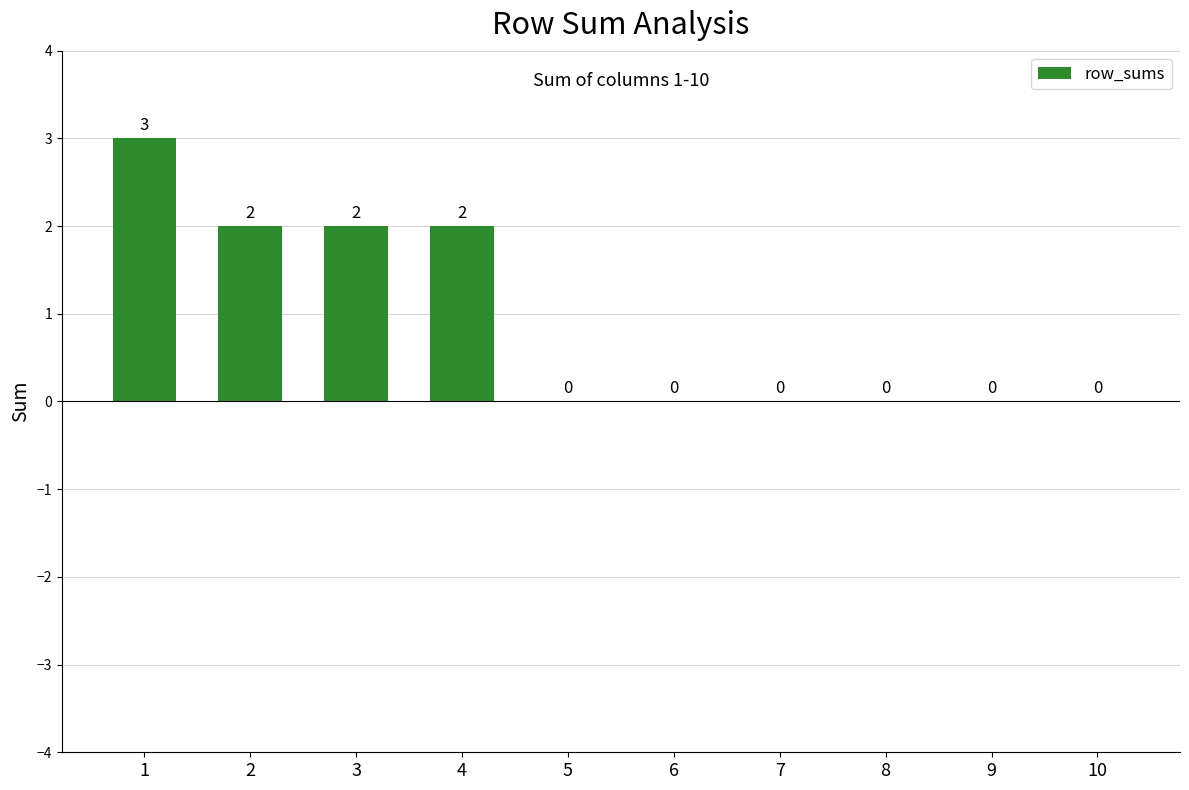

The chart shows a value of 0 at 10. True or false?

True